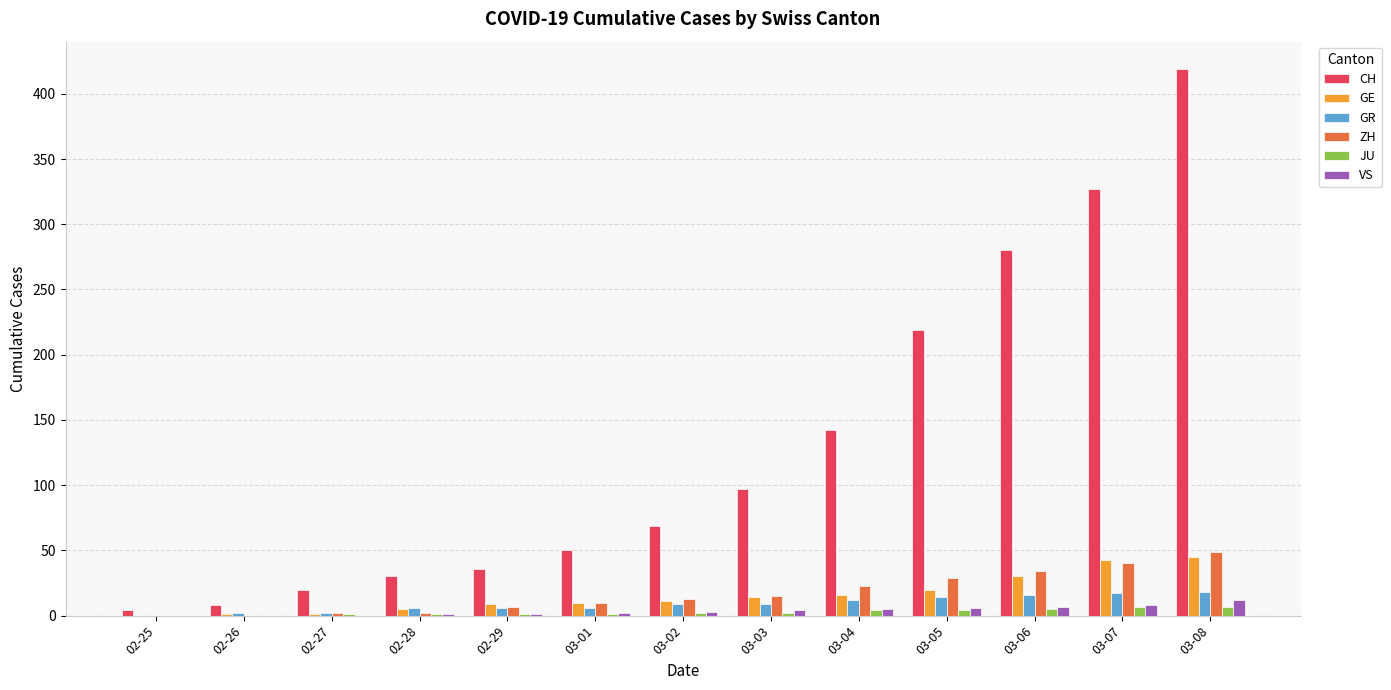

What is the sum of all GR values?

117